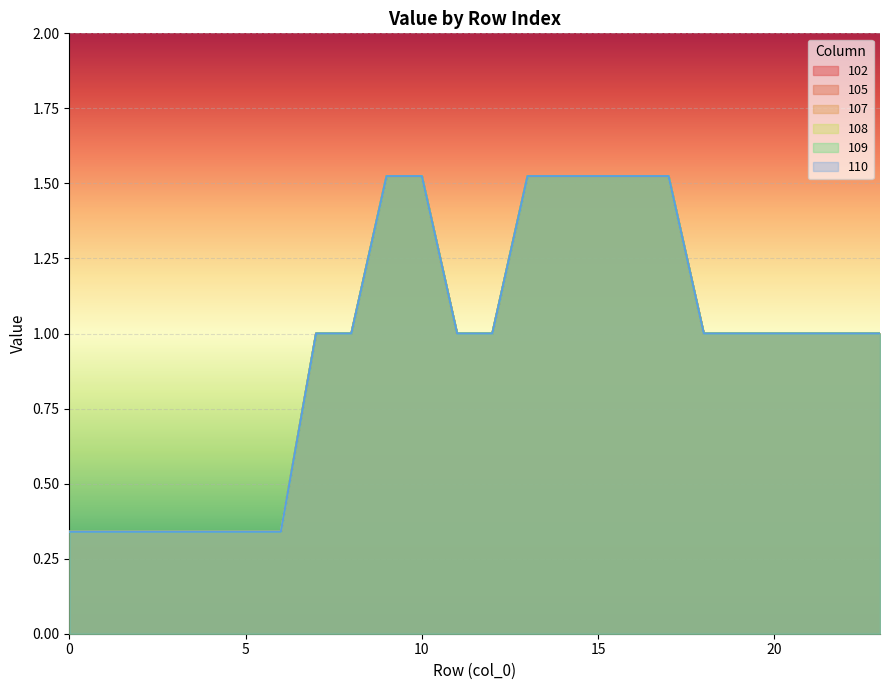

How many 109 values are between 0 and 1?

17